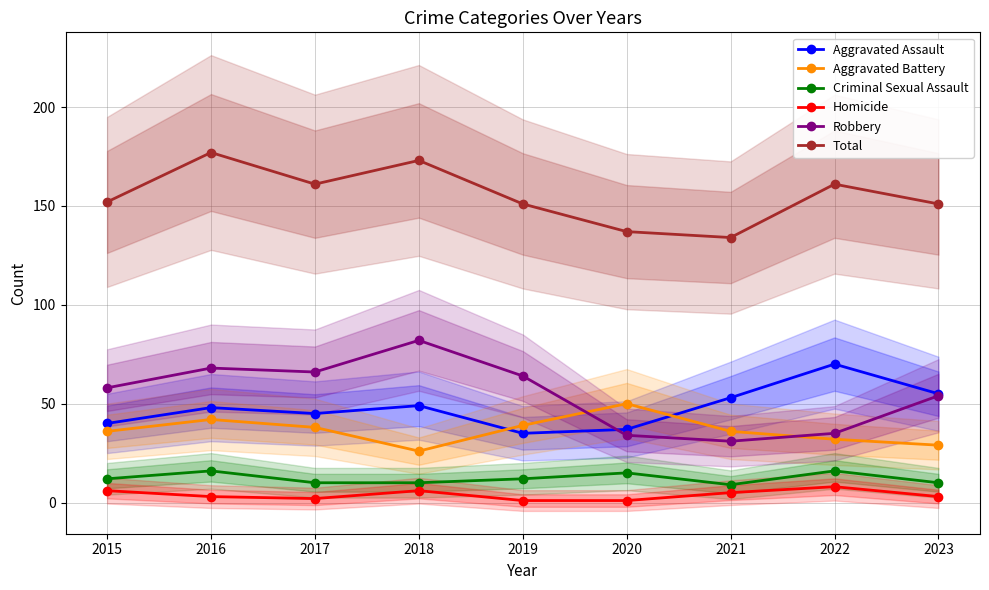

Reading left to right, what are all the values shown in this chart?

Aggravated Assault: 40	48	45	49	35	37	53	70	55
Aggravated Battery: 36	42	38	26	39	50	36	32	29
Criminal Sexual Assault: 12	16	10	10	12	15	9	16	10
Homicide: 6	3	2	6	1	1	5	8	3
Robbery: 58	68	66	82	64	34	31	35	54
Total: 152	177	161	173	151	137	134	161	151